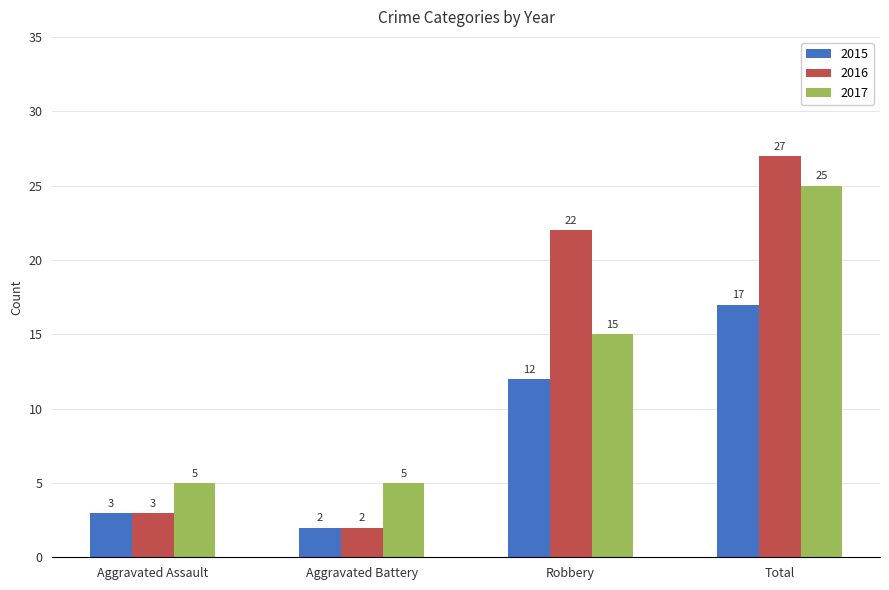

What is the value of the 2016 bar at the 4th from the left?

27